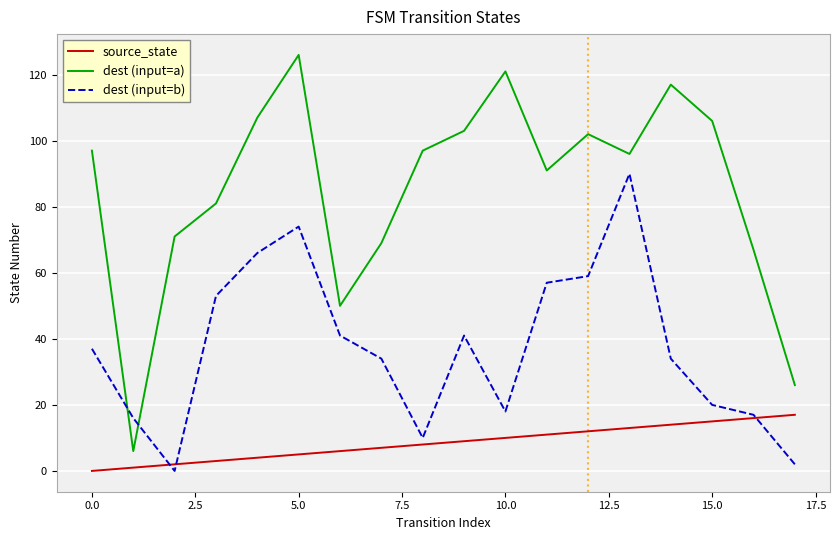

Which series has the largest total across all categories?

dest (input=a)